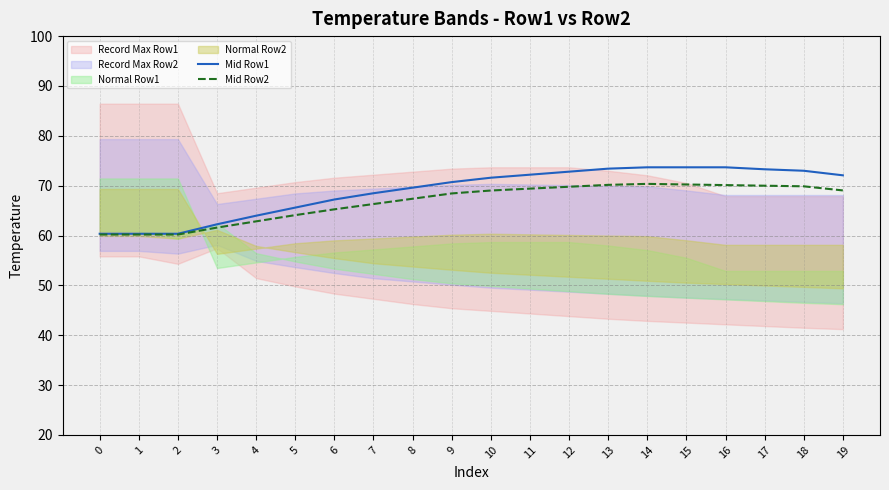

Is the value of Mid Row1 at 16 greater than the value of Mid Row2 at 9?

Yes